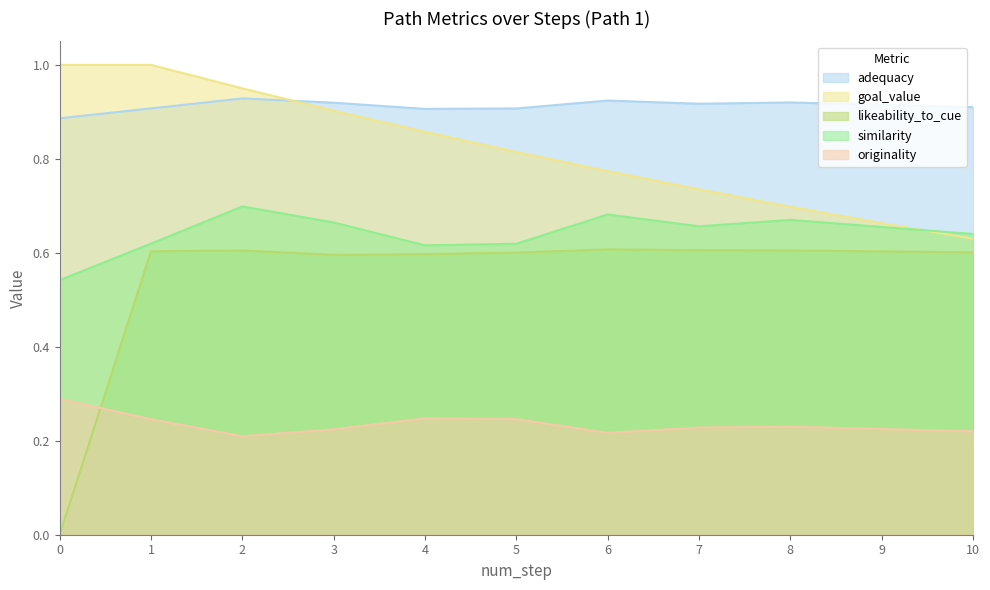

How many data points does each series have?

11